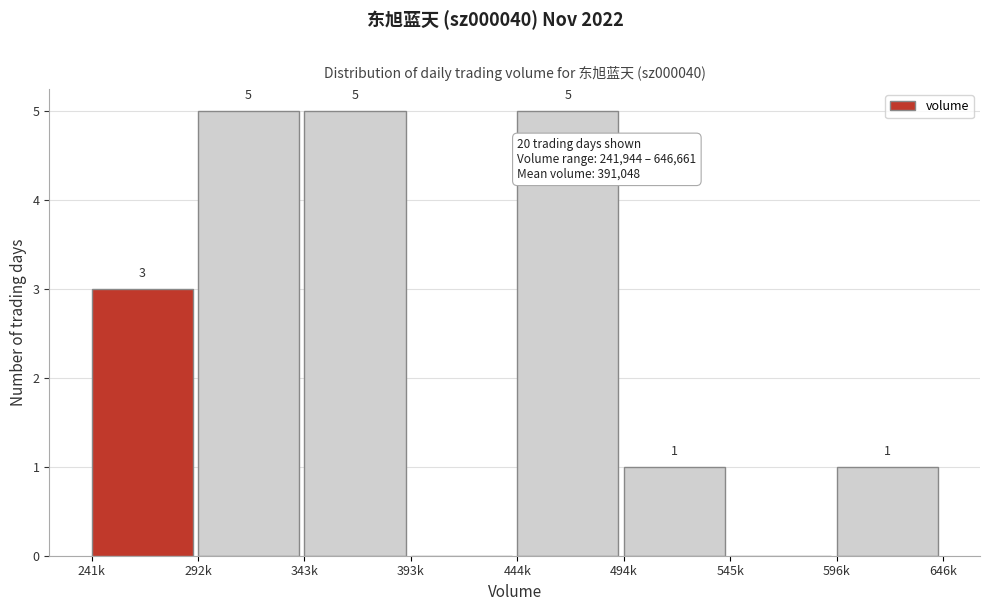

Reading left to right, extract all data points from this chart.

241k=3	292k=5	343k=5	393k=0	444k=5	494k=1	545k=0	596k=1